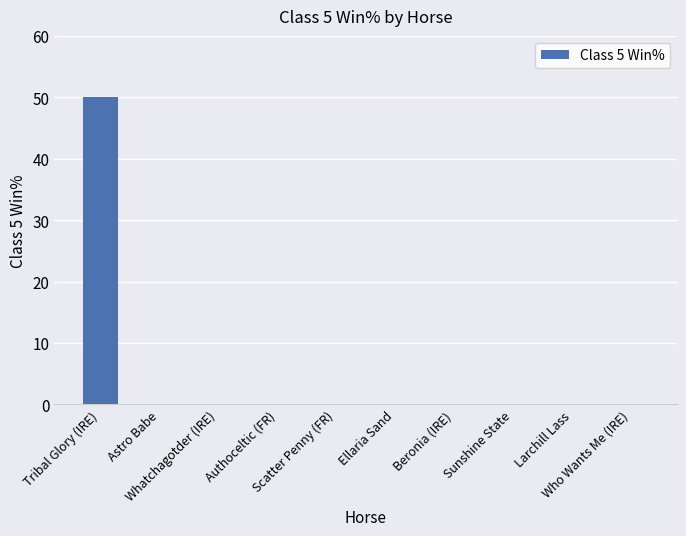

Count the number of data series in this chart.

1